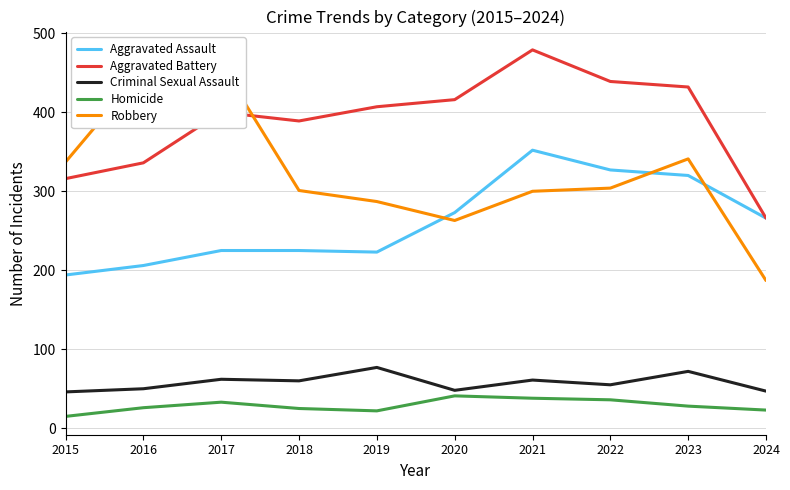

What is the difference between the highest and lowest values at 2015?

322